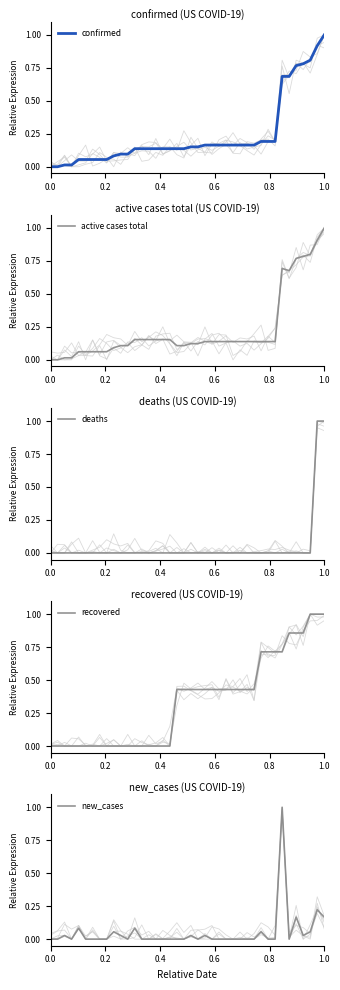

True or false: confirmed has more than 1 points higher than both neighbors.

False